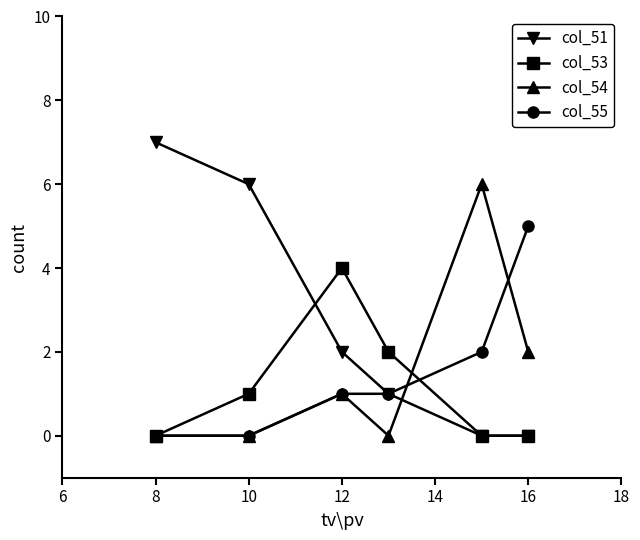

What are all the series names shown in the legend?

col_51, col_53, col_54, col_55